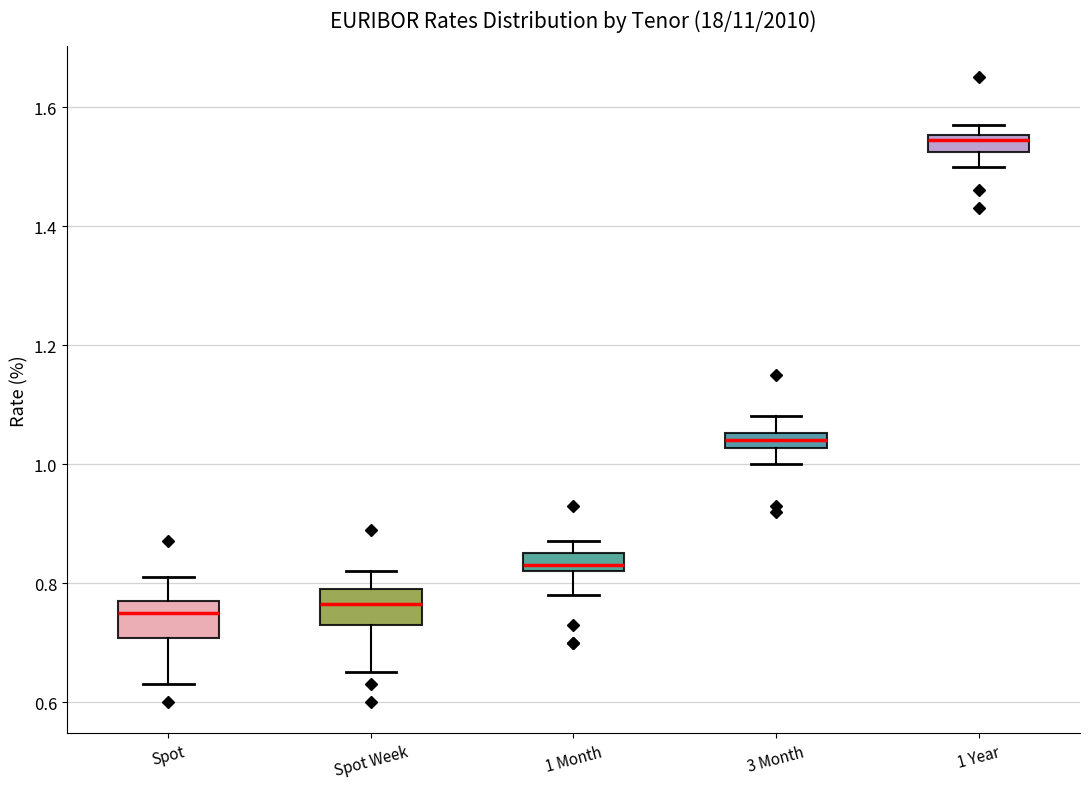

Which box has the highest median line?

1 Year